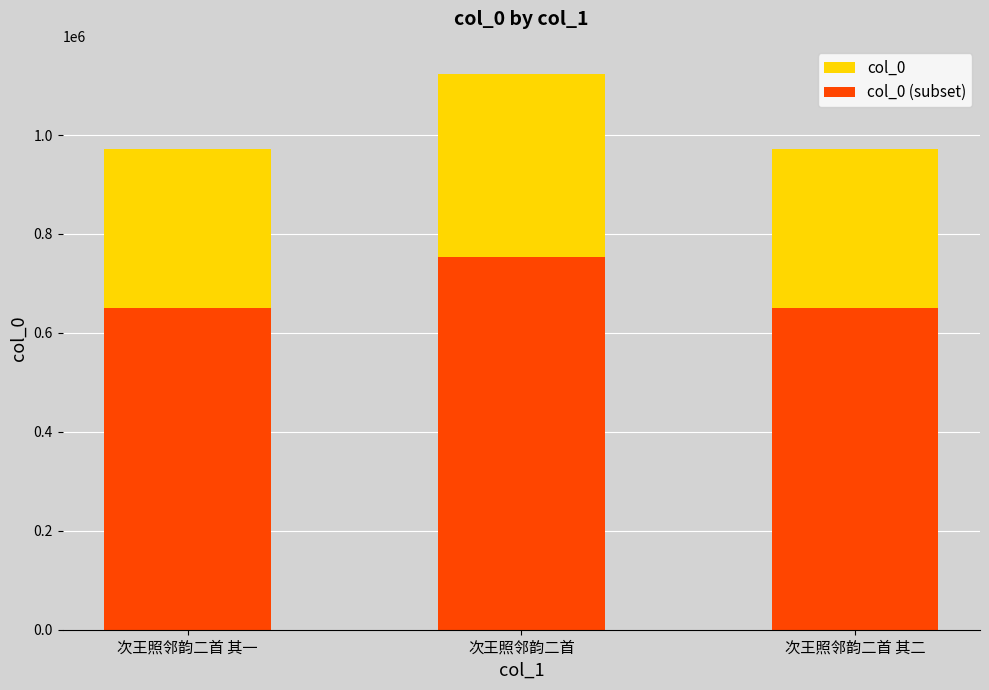

At which label is col_0 closest to 1047636?

次王照邻韵二首 其一